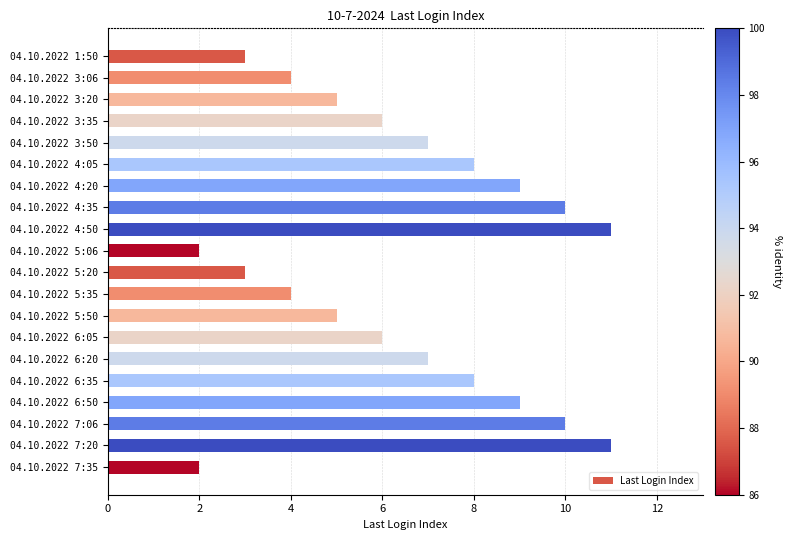

What is the minimum value shown in the chart?

2